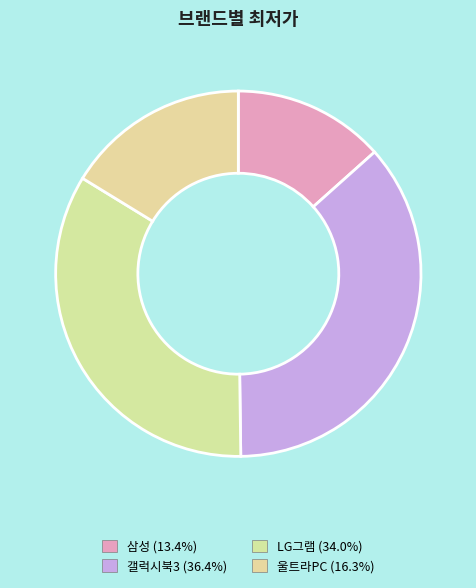

Does 울트라PC represent more than half of the total?

No